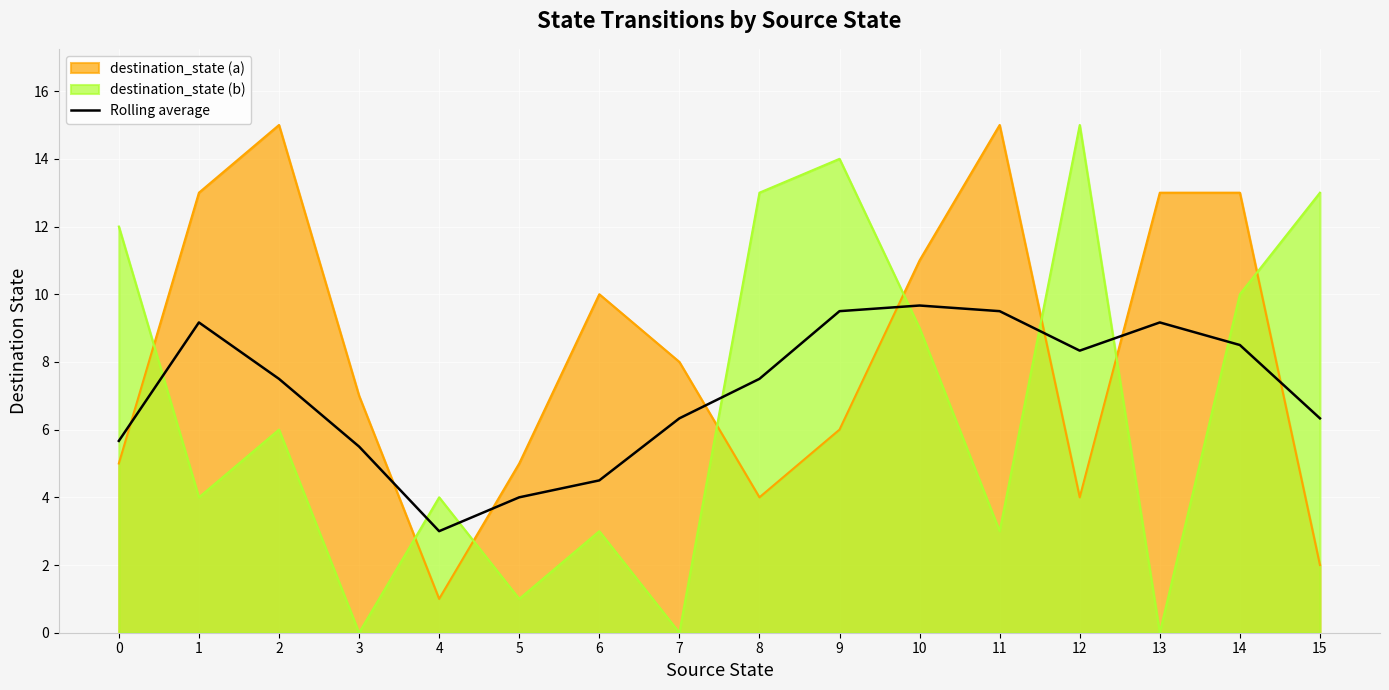

What is the value of the 16th point from the left?

6.3